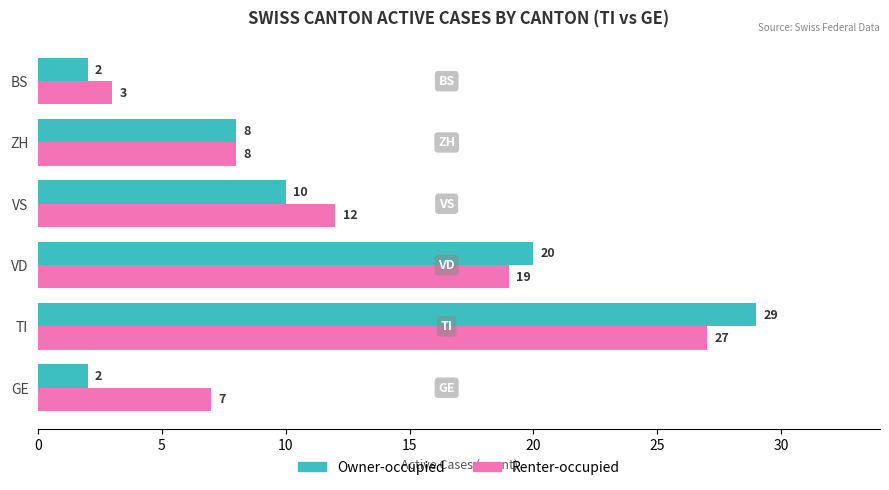

Is it true that Owner-occupied equals 29 at TI?

True